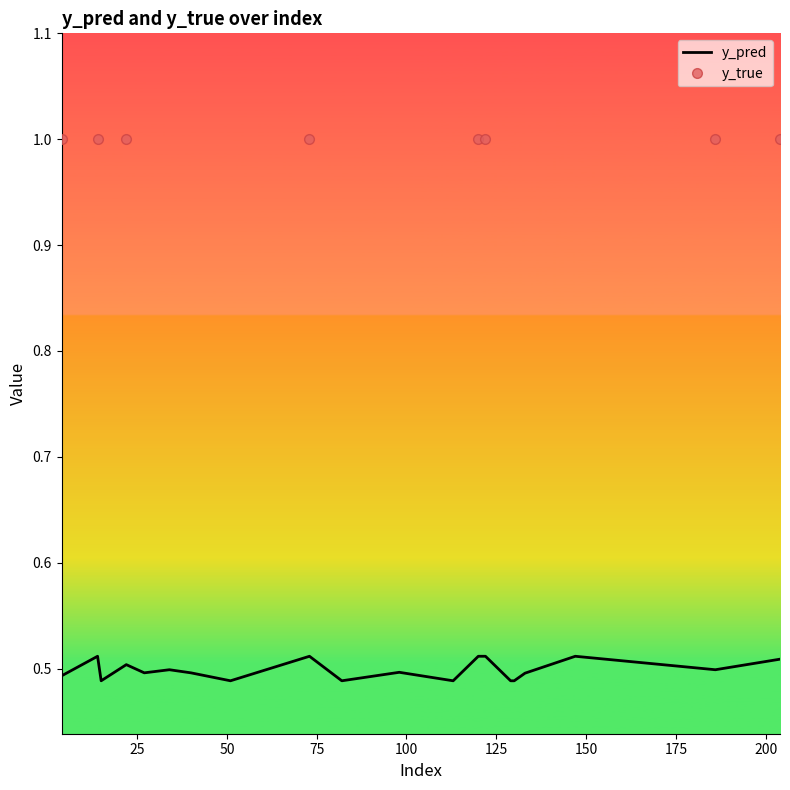

How many interior local peaks does the y_pred series have?

6